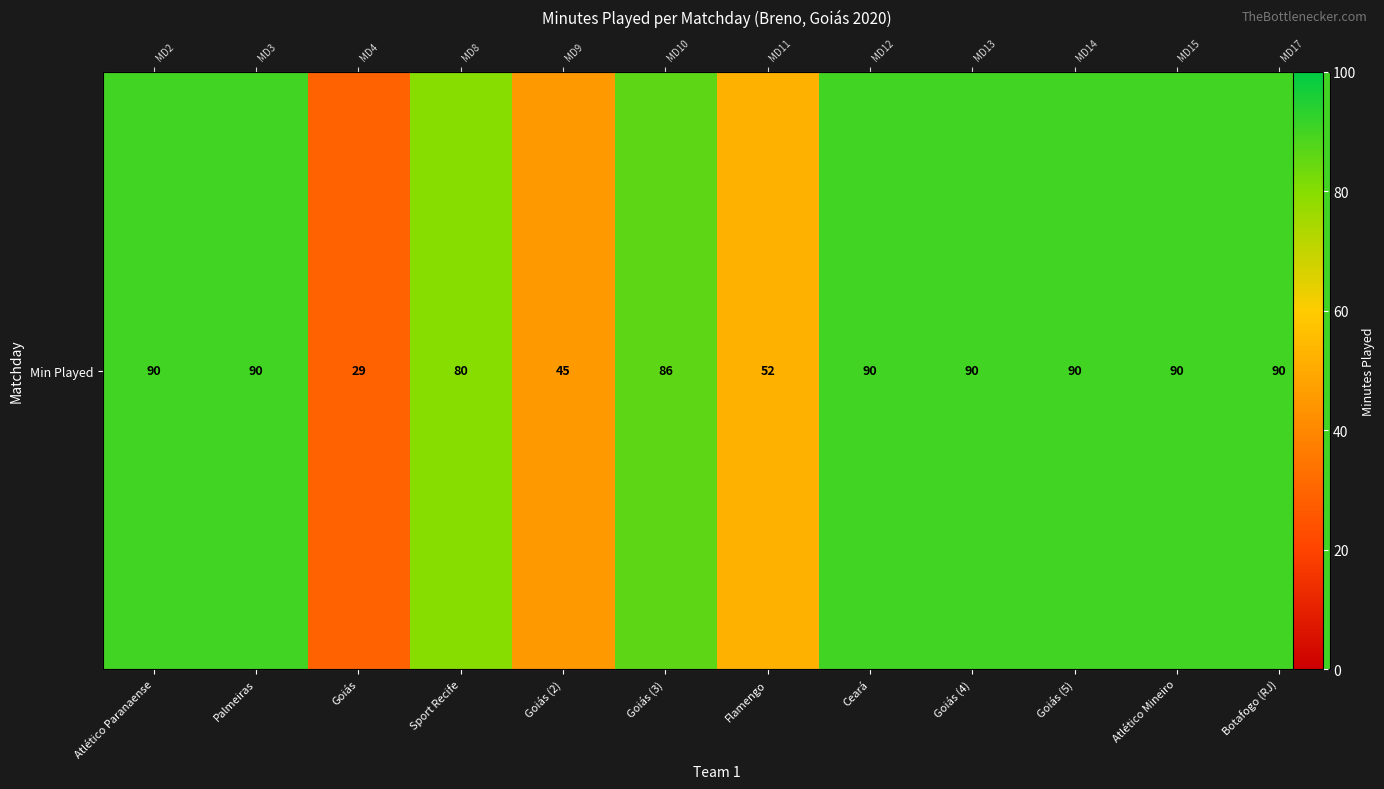

Rank the categories by value from lowest to highest.

Goiás, Goiás (2), Flamengo, Sport Recife, Goiás (3), Atlético Paranaense, Palmeiras, Ceará, Goiás (4), Goiás (5), Atlético Mineiro, Botafogo (RJ)